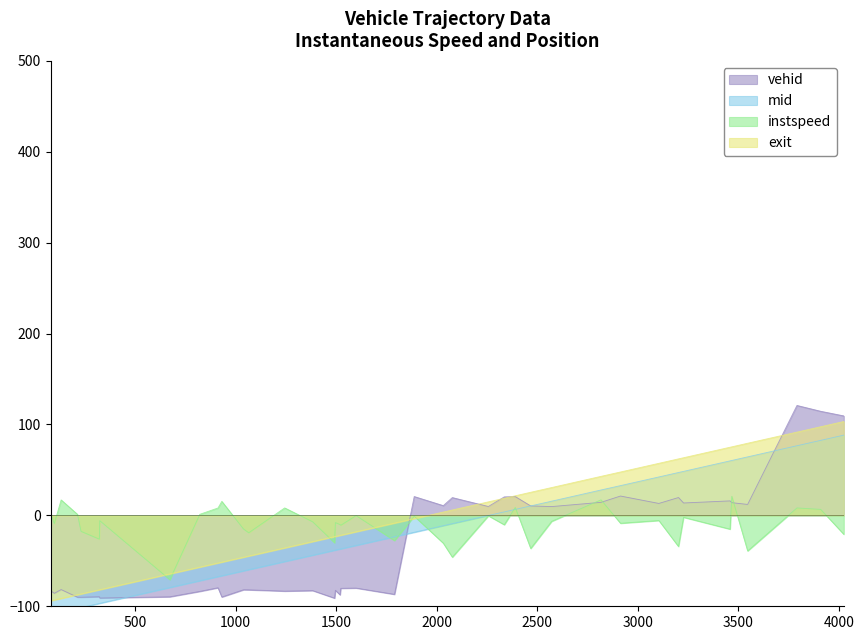

What is the lowest value of the exit series?

-94.0